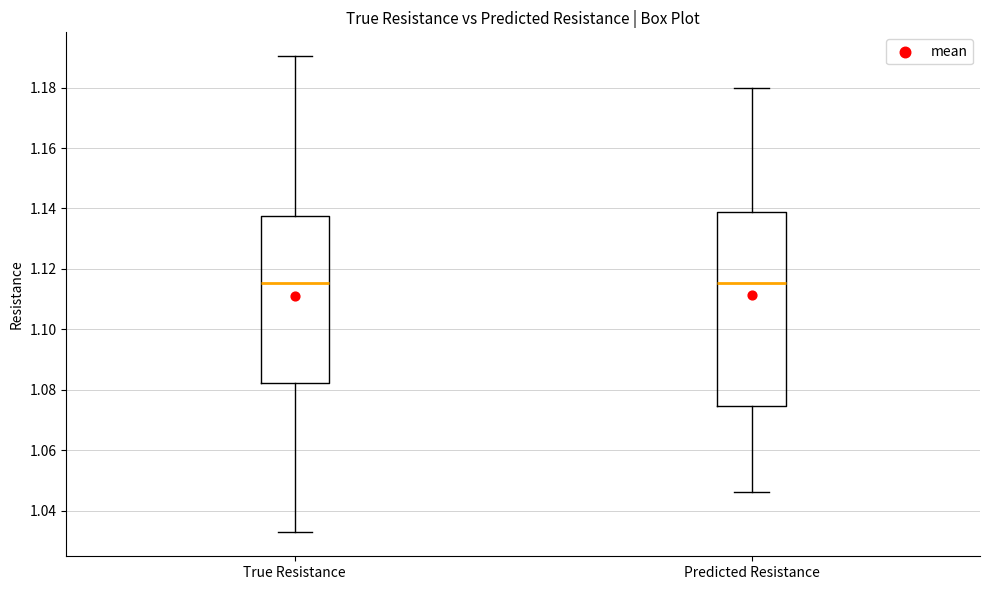

Reading left to right, read every box against the y-axis: the position of its median line, the range the box covers, and the ends of its whiskers. The values are not printed on the chart, so give them approximately, as read against the axis.

True Resistance: median 1.116, box 1.082 to 1.138, whiskers 1.032 to 1.190
Predicted Resistance: median 1.116, box 1.074 to 1.138, whiskers 1.046 to 1.180